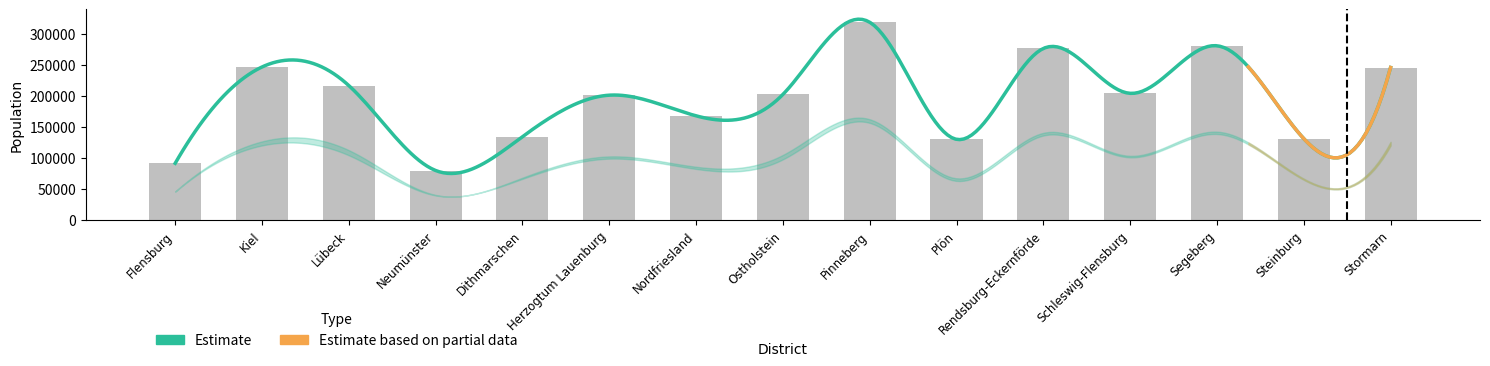

Is it true that Female equals 60302 at Kiel?

False